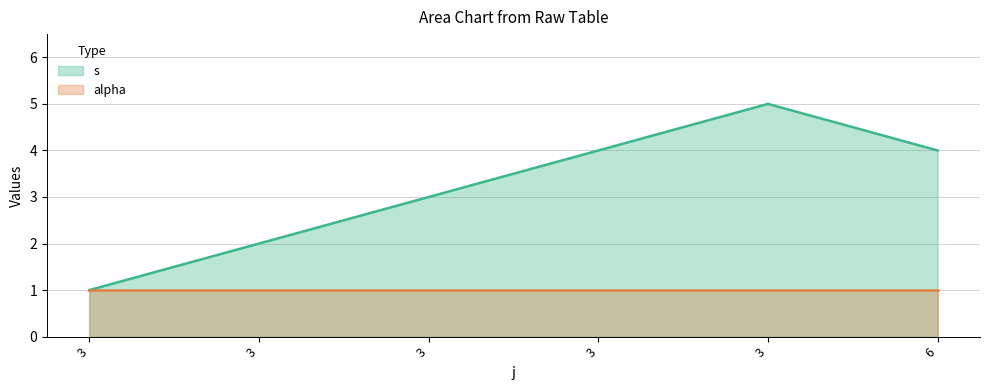

What is the sum of all values?

19